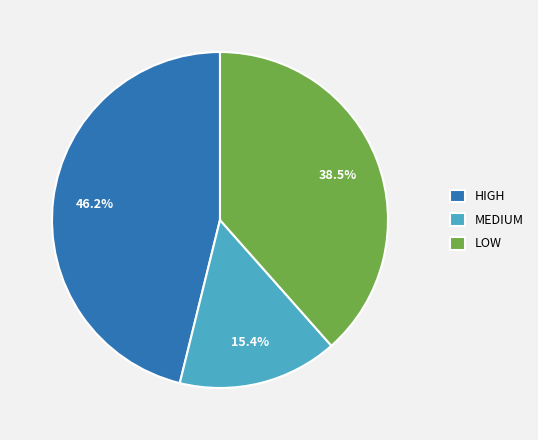

Rank the categories by value from lowest to highest.

MEDIUM, LOW, HIGH